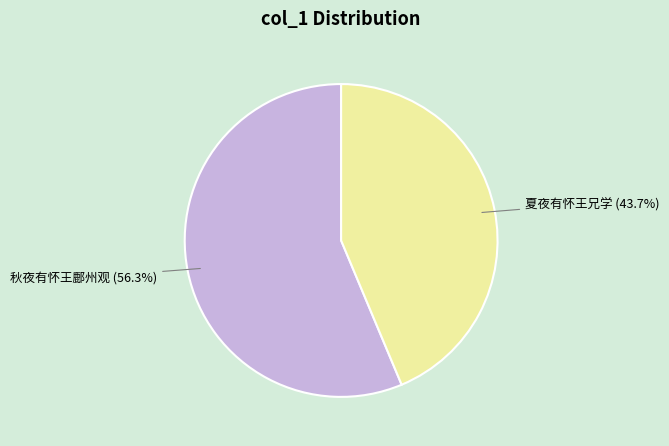

Combined, what portion of the pie is 秋夜有怀王鄜州观 and 夏夜有怀王兄学?

100.0%